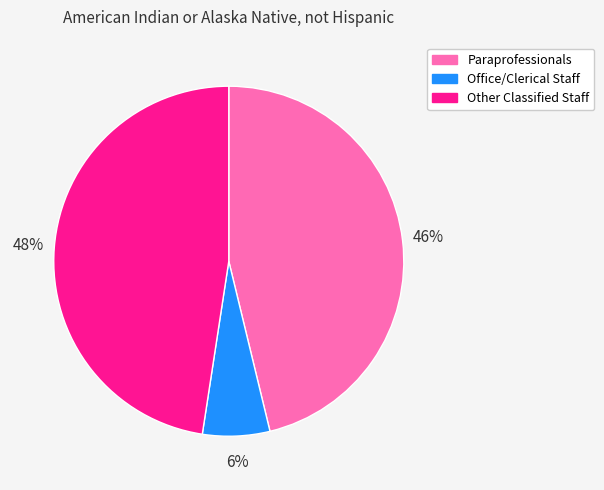

Is Paraprofessionals the majority of the pie?

No